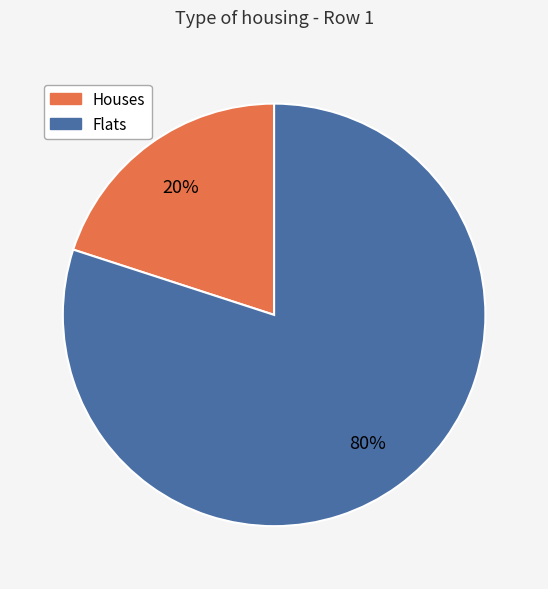

Is there a majority slice in this chart?

Yes